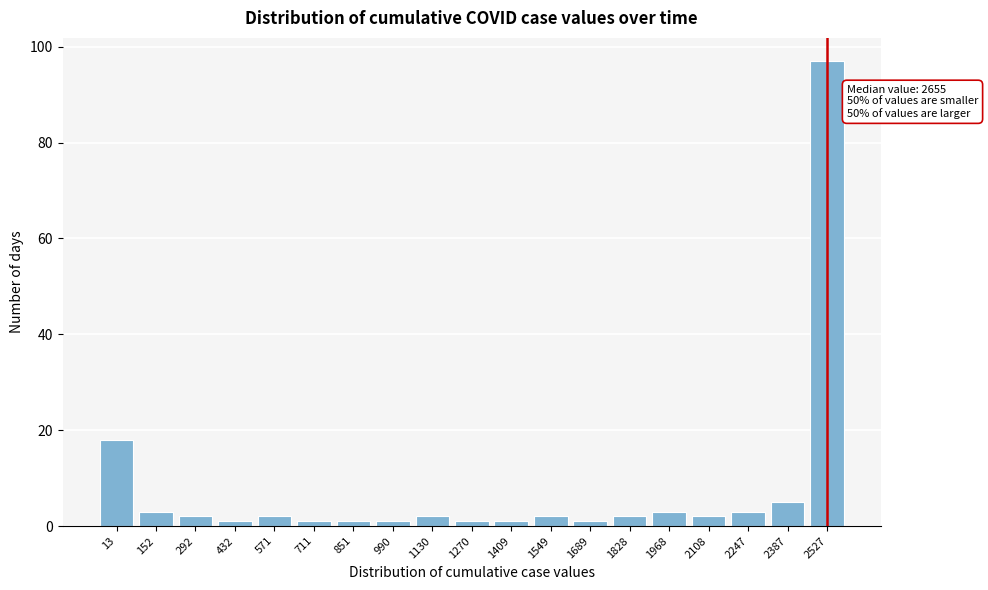

Reading left to right, transcribe all the data shown in this chart.

18	3	2	1	2	1	1	1	2	1	1	2	1	2	3	2	3	5	97